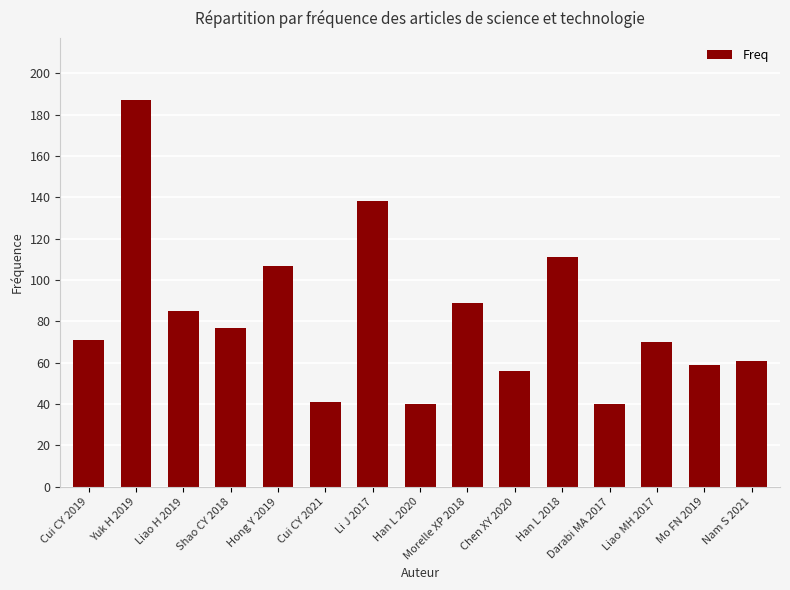

How many bars are there in total?

15